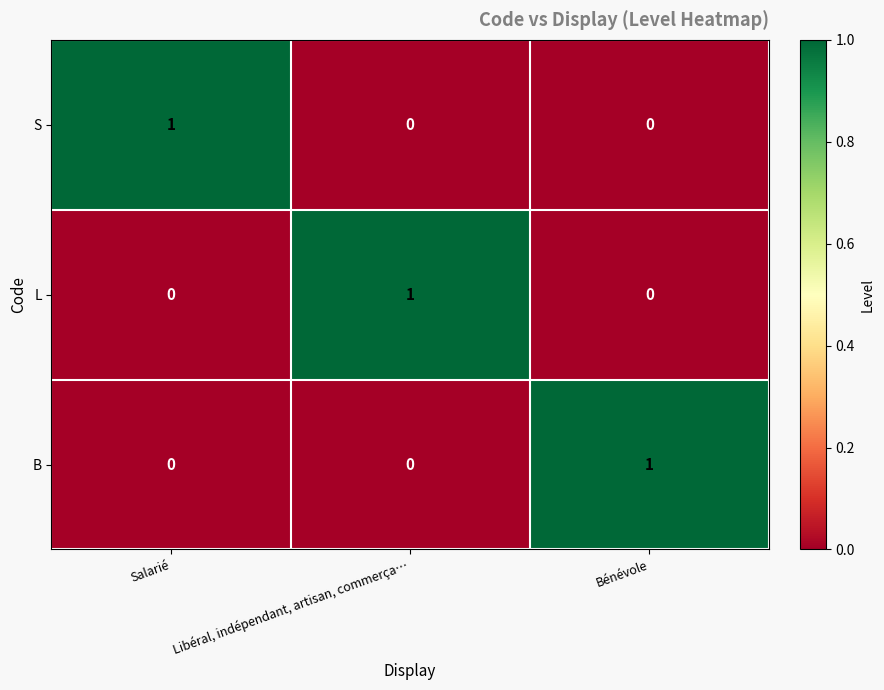

Is it true that L equals -1 at Bénévole?

False